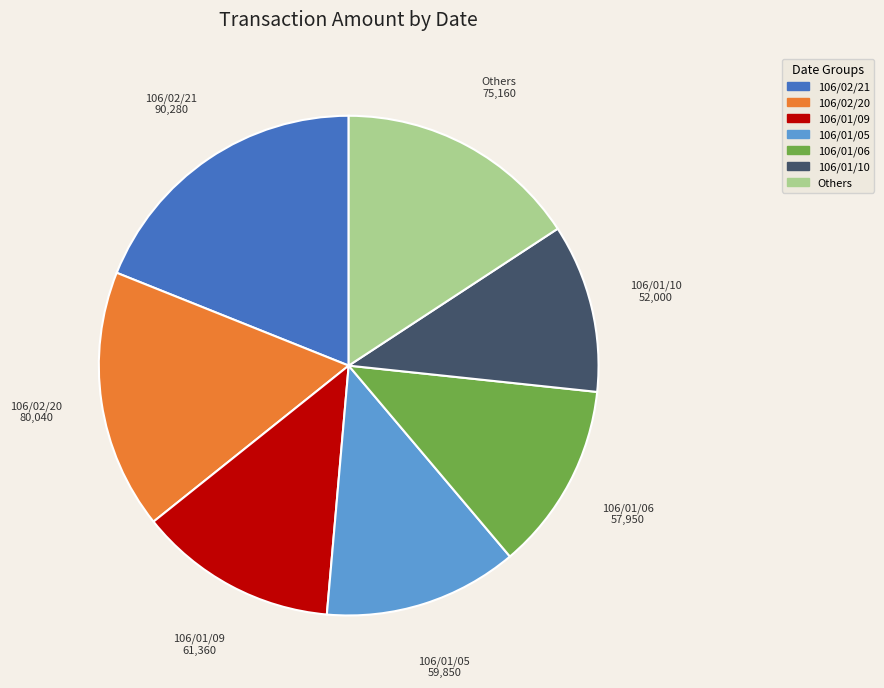

Does any single category account for the majority?

No